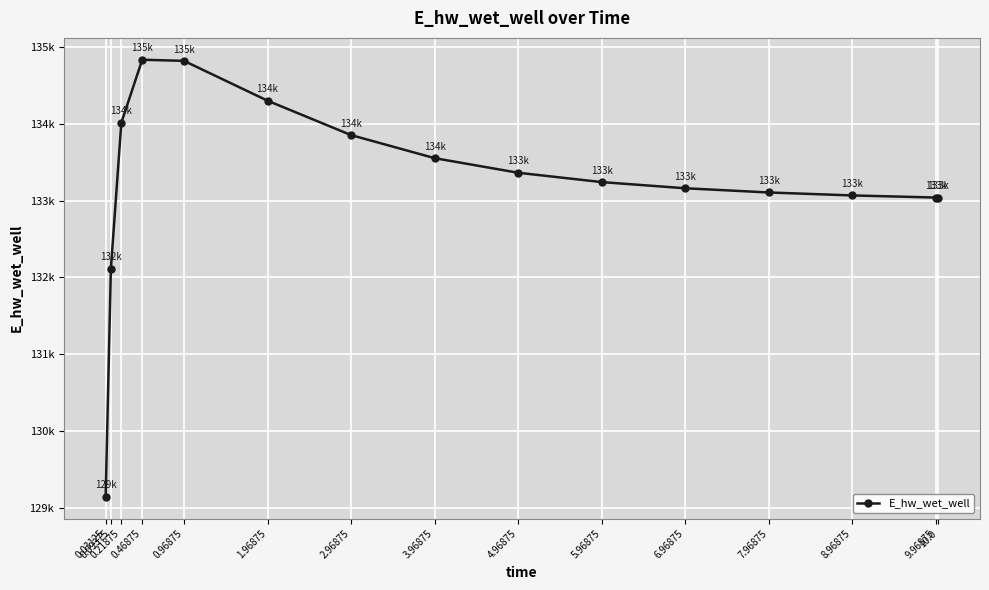

Is this an area chart (filled region under the line)?

No